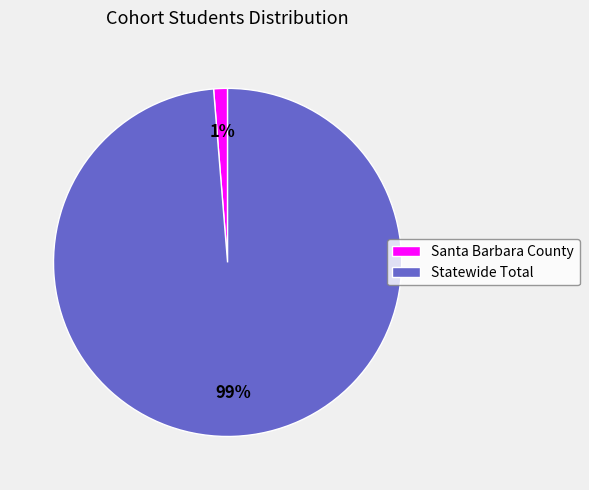

Rank the categories by value from lowest to highest.

Santa Barbara County, Statewide Total